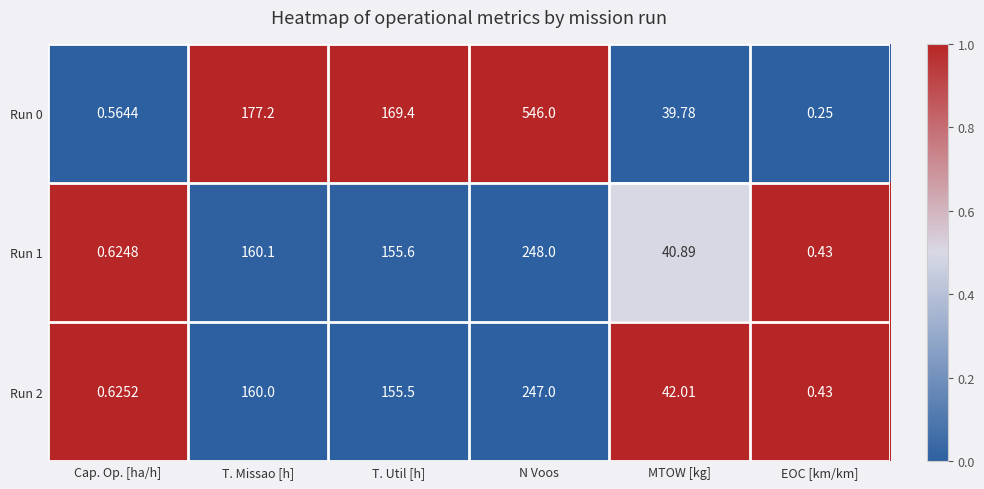

Which category has the lowest value in the Run 0 series?

EOC [km/km]